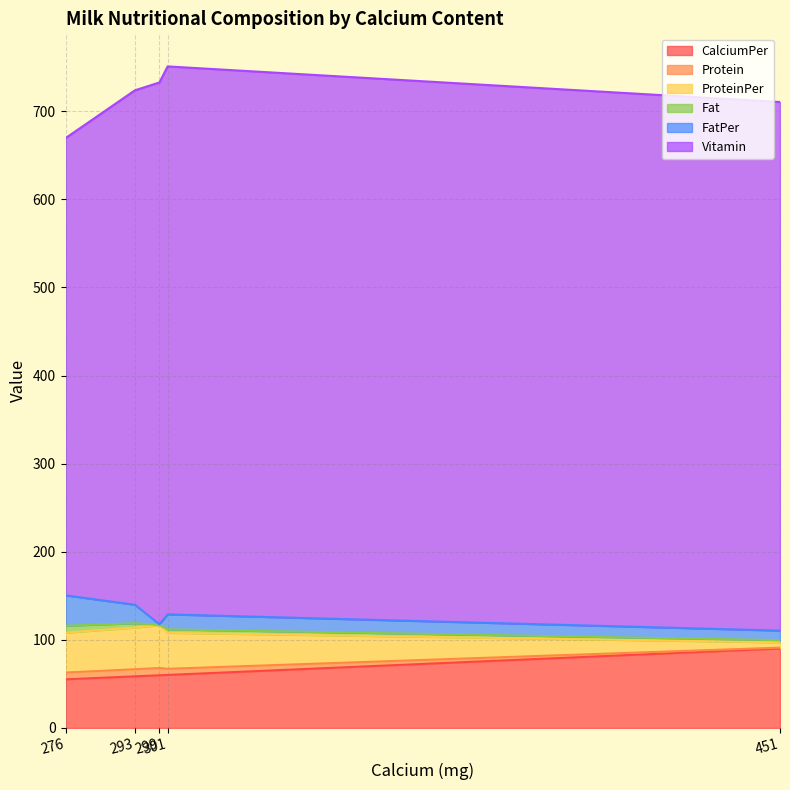

Where does the CalciumPer series first go above 59?

299